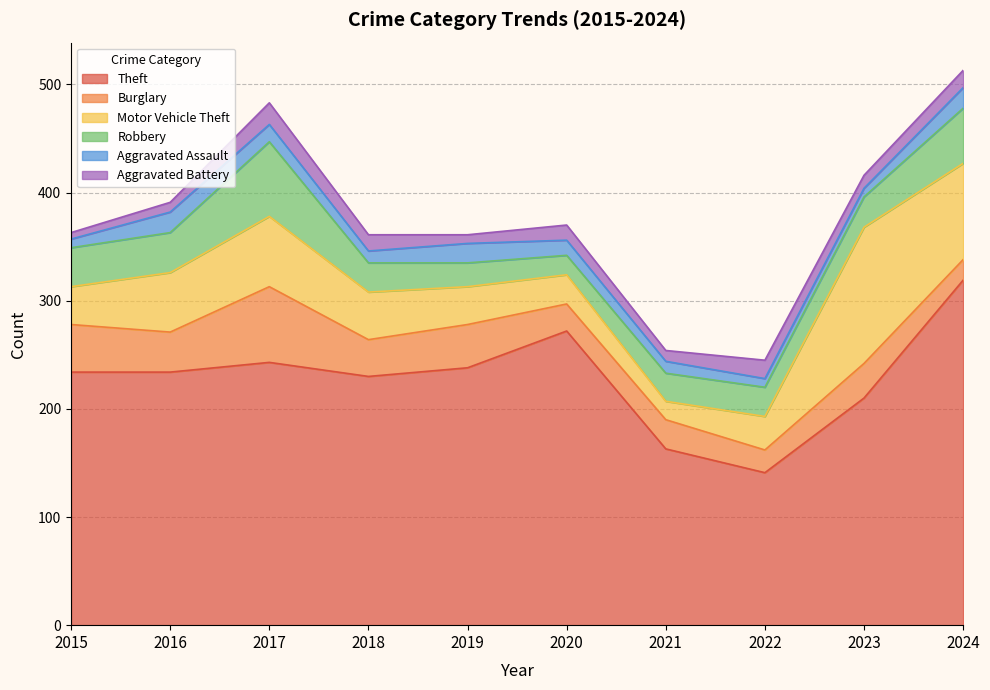

At which category does the chart reach its peak across all series?

2024